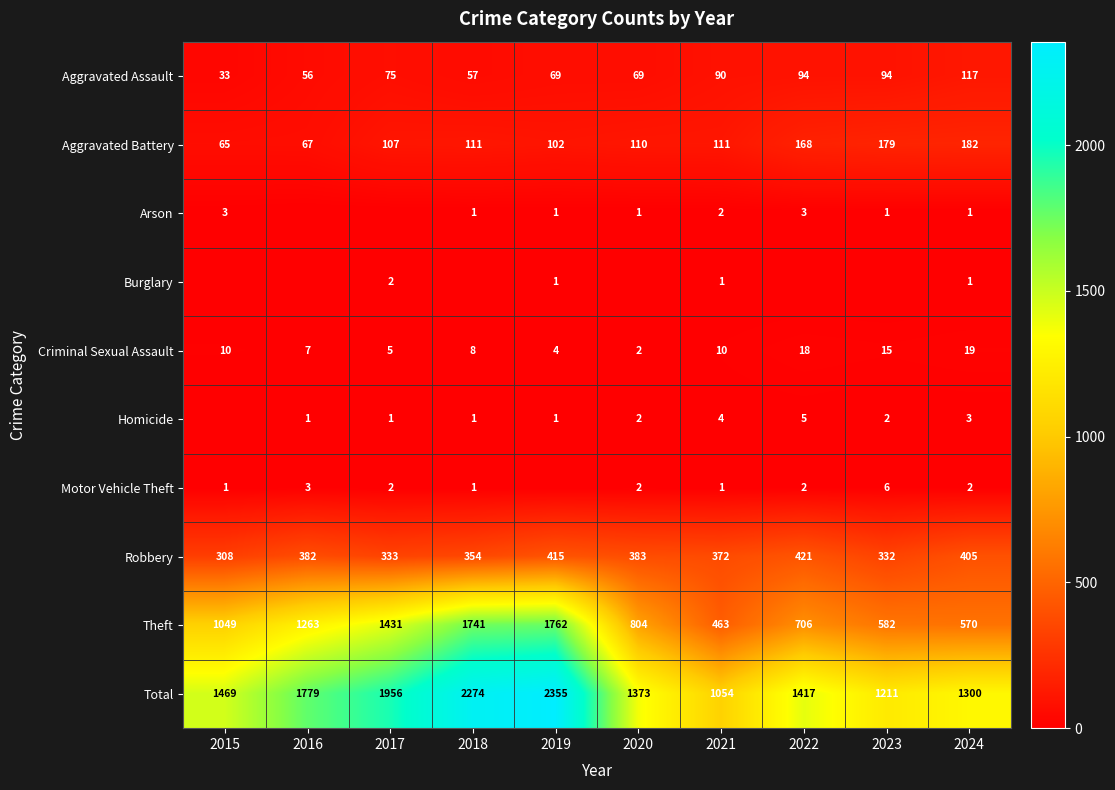

Which has a higher value, 2016 or 2017?

2017